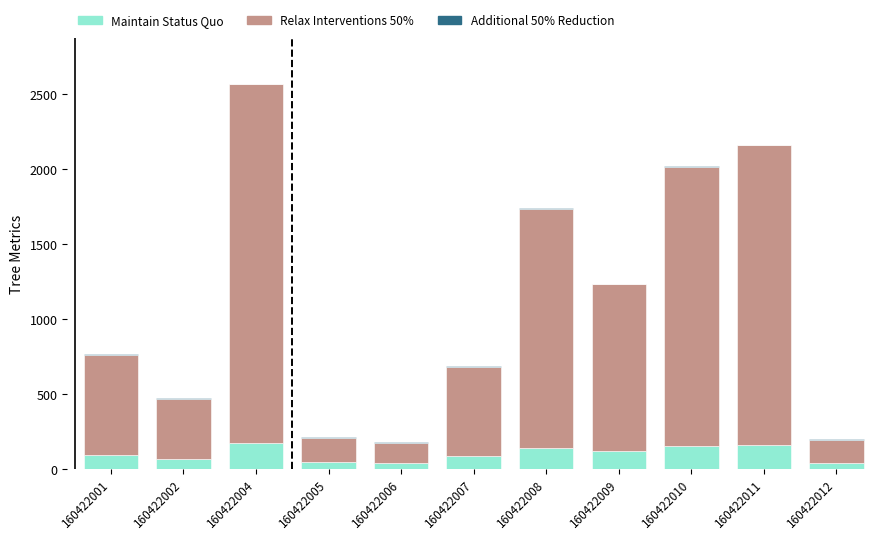

At which category is the sum across all series the highest?

160422004